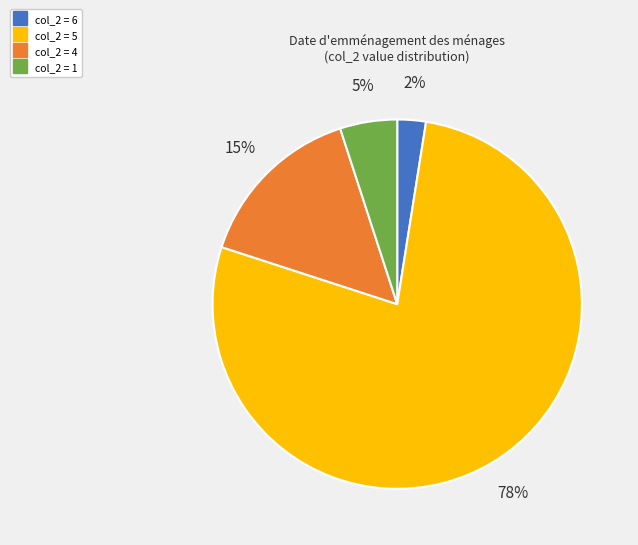

To the nearest percent, what is the average slice percentage?

25%